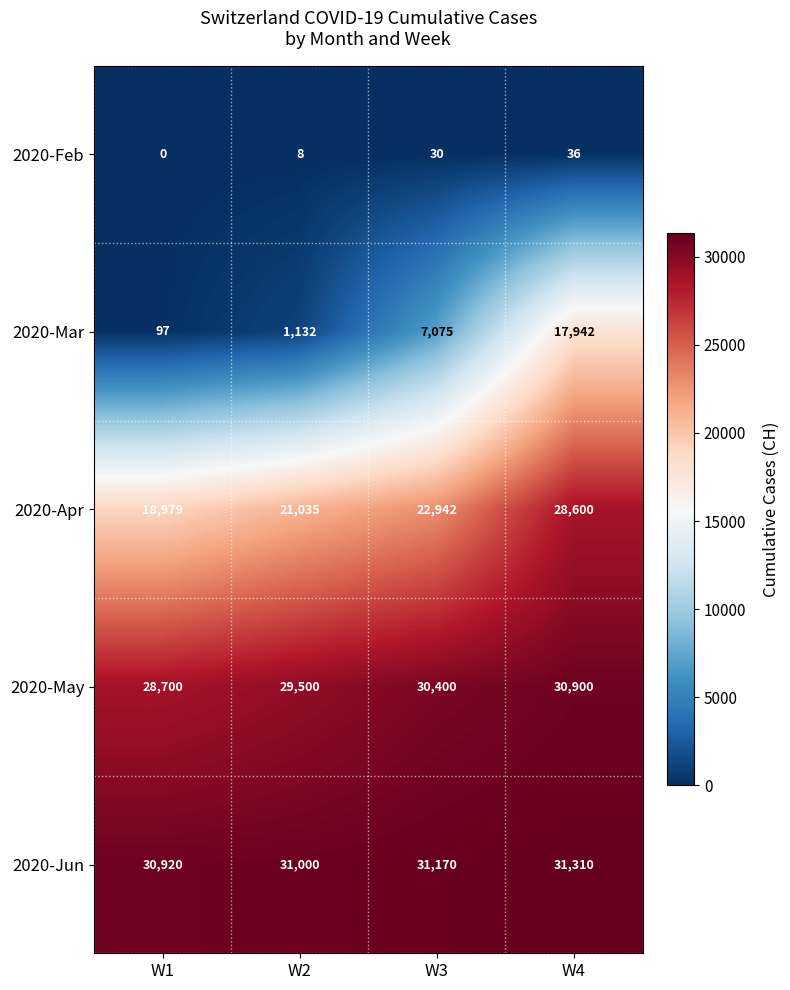

How many data points does each series have?

4